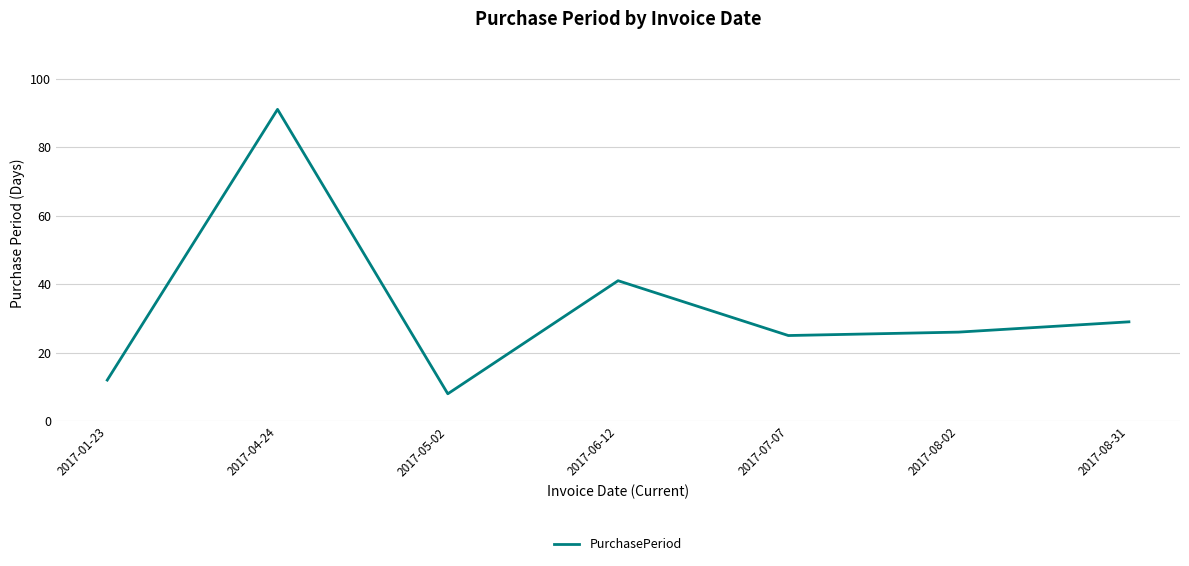

True or false: the data has more than 0 interior local peaks.

True